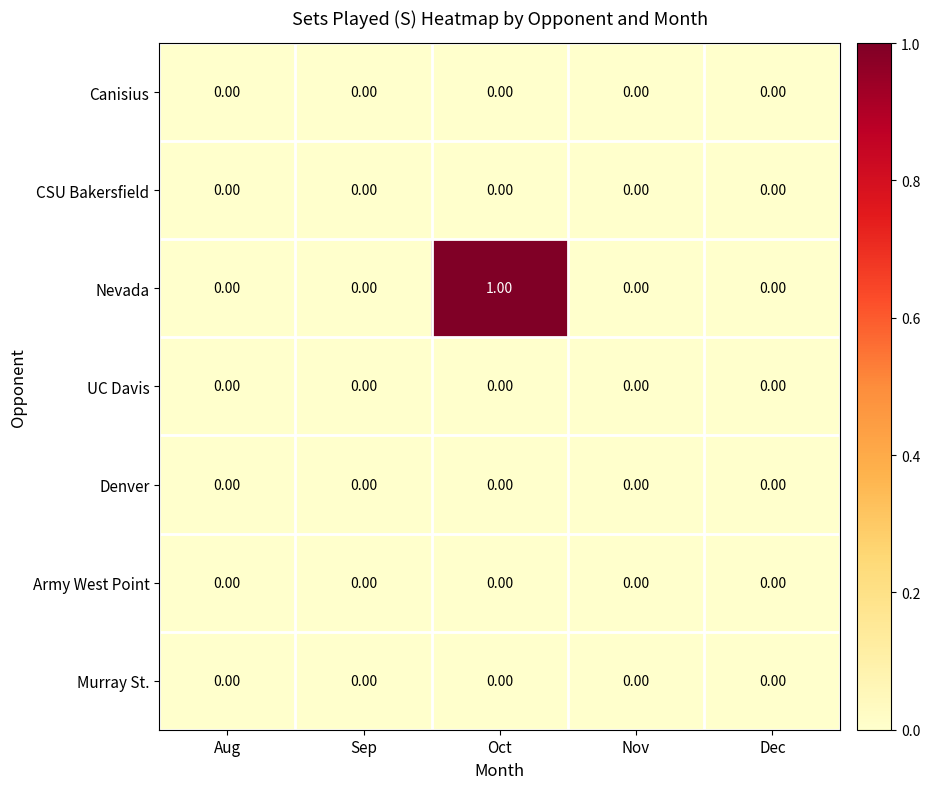

Which series has the largest total across all categories?

Nevada